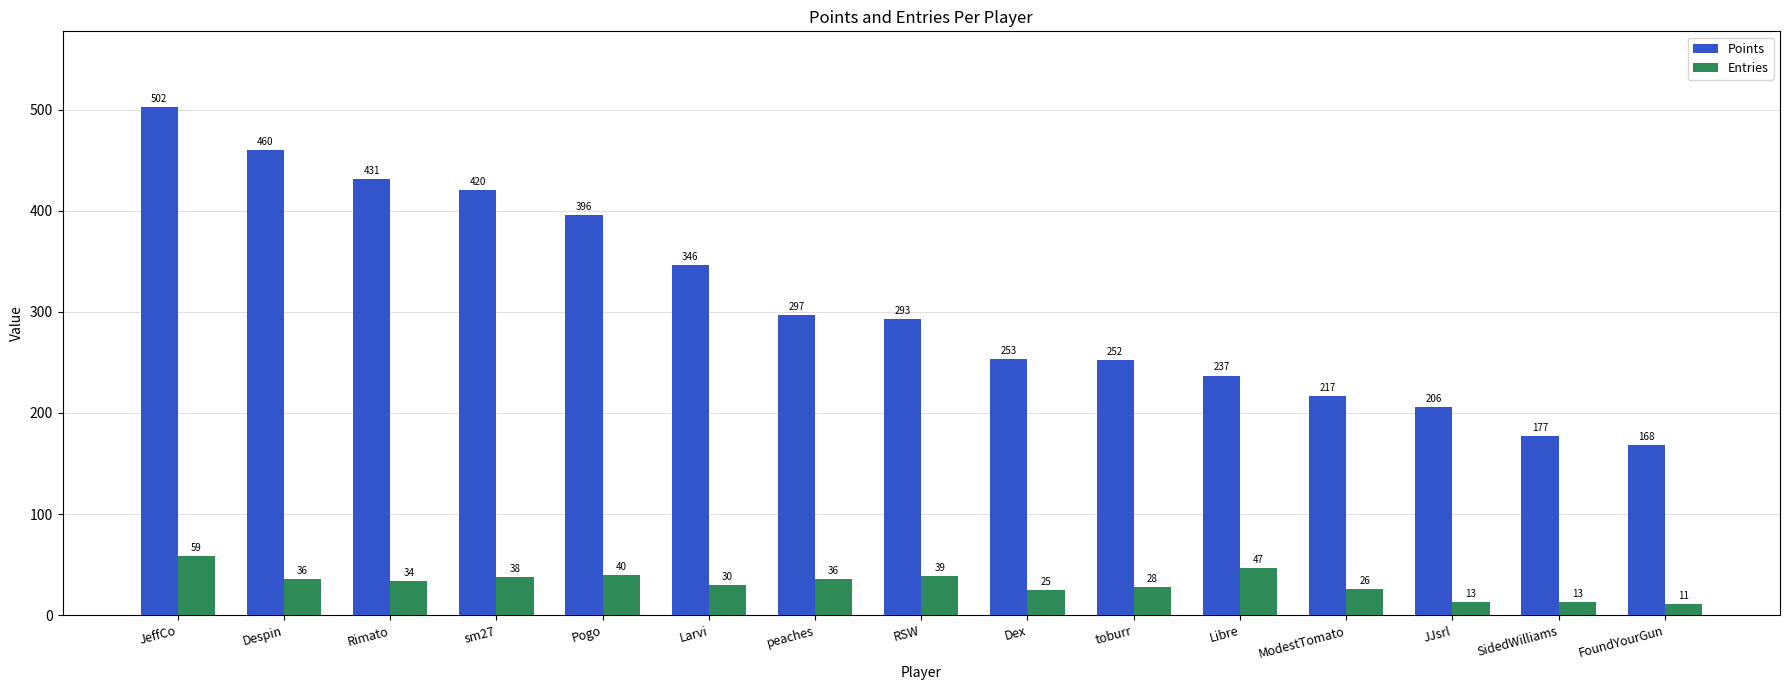

Which series has the largest range (max minus min)?

Points